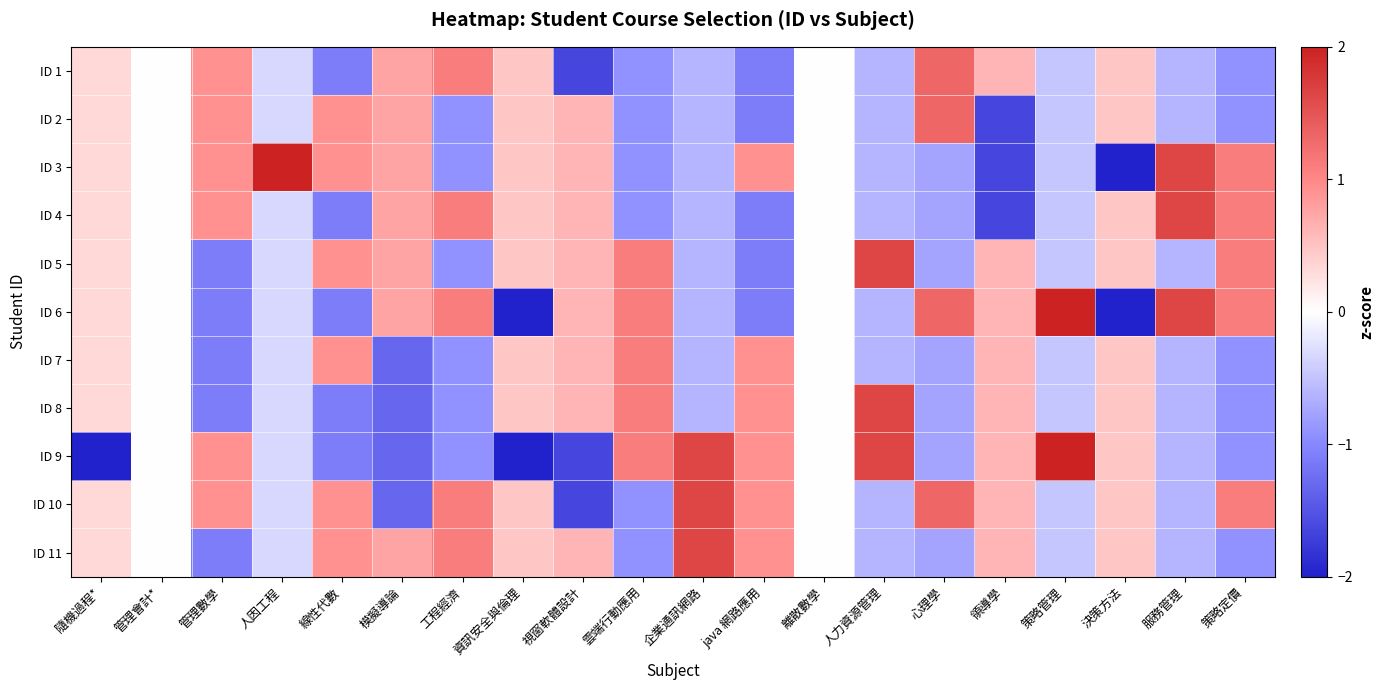

Which series has the largest total across all categories?

ID 10